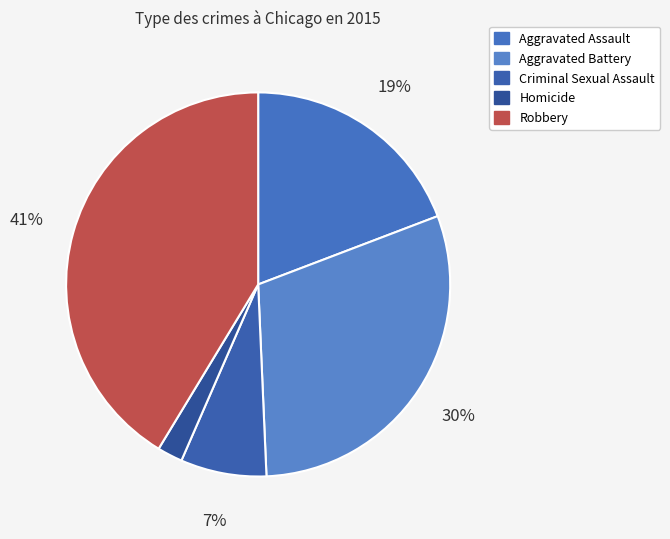

The Homicide slice represents 2% of the pie. True or false?

True